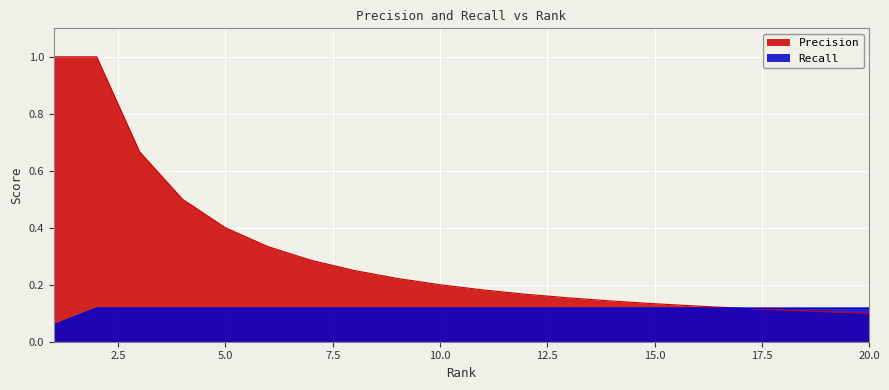

List the labels in order of Recall value, largest first.

2, 3, 4, 5, 6, 7, 8, 9, 10, 11, 12, 13, 14, 15, 16, 17, 18, 19, 20, 1